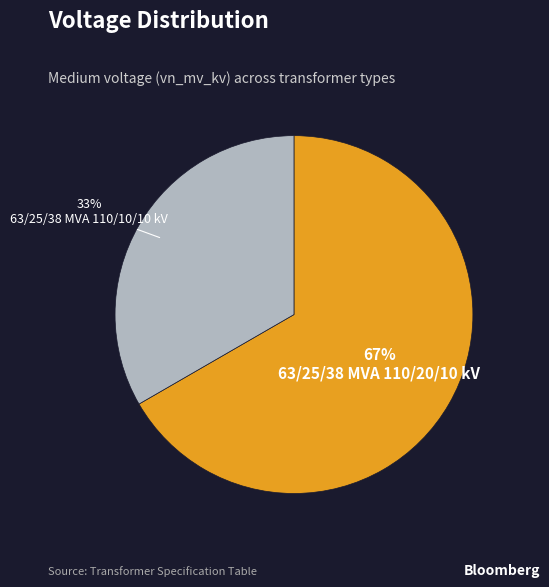

Is there a majority slice in this chart?

Yes